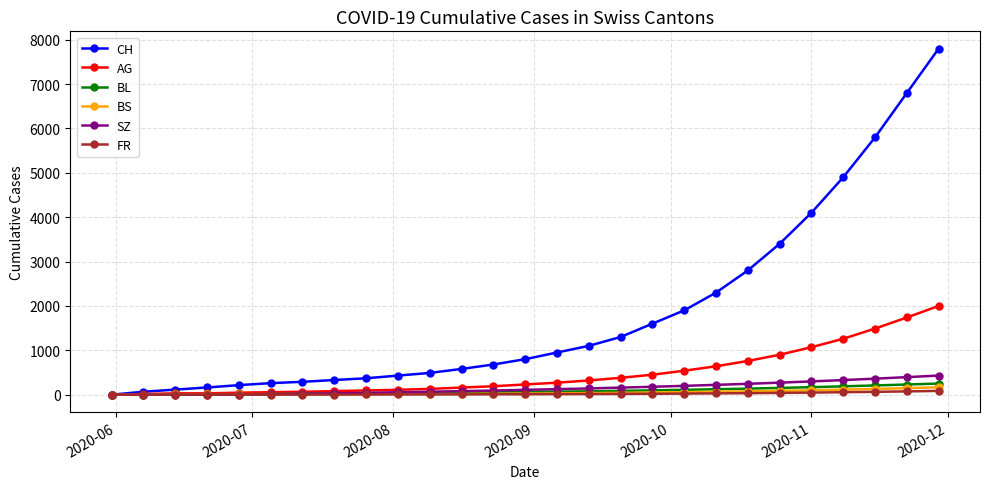

Which series has the largest range (max minus min)?

CH